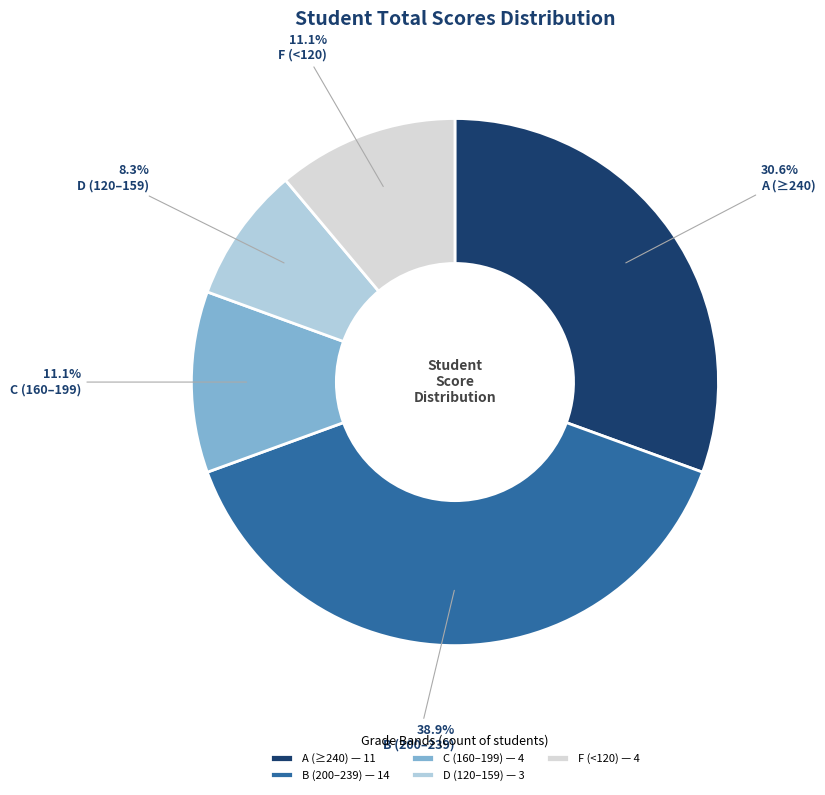

Do C (160–199) and F (<120) together represent more than half of the pie?

No